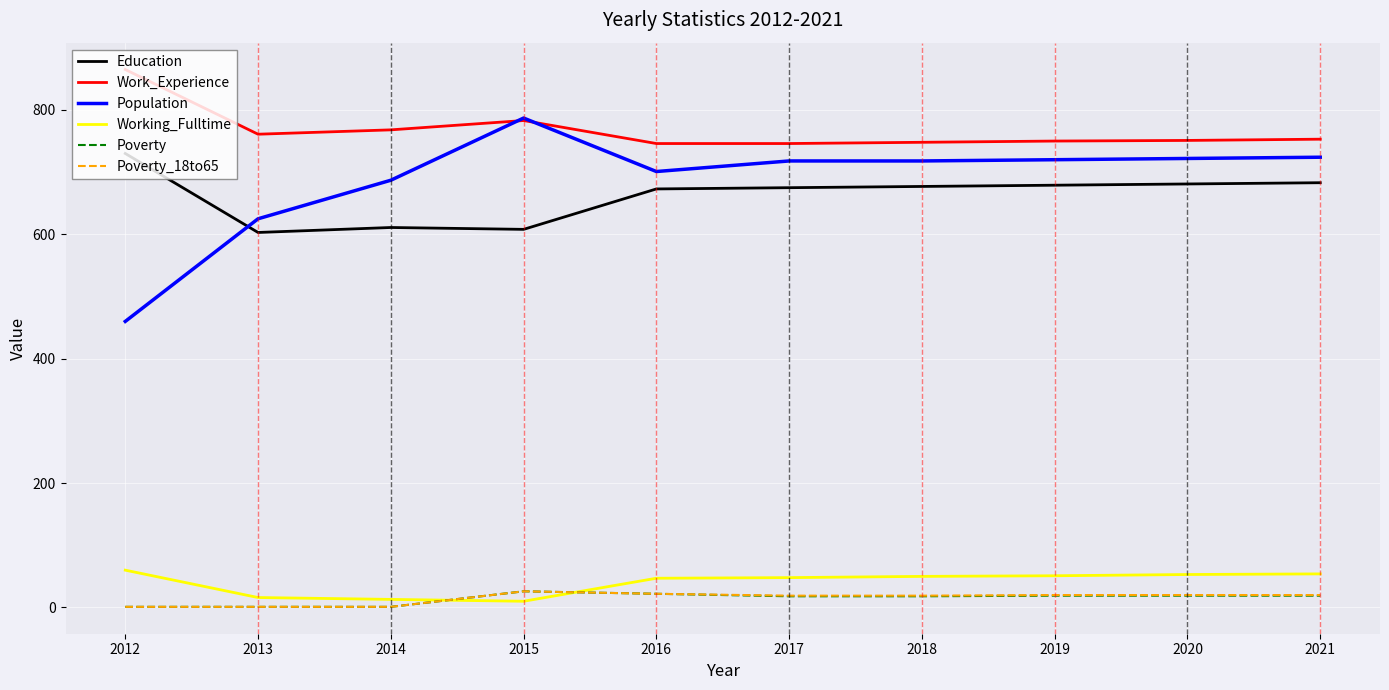

Which series changed the most between 2014 and 2015?

Population